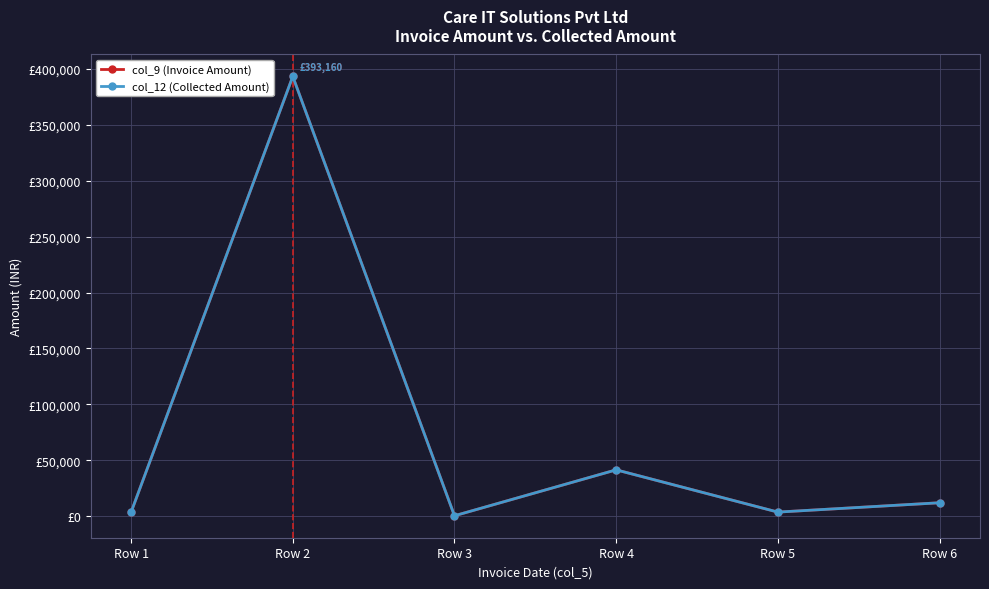

Where is the first local maximum for col_9 (Invoice Amount)?

Row 2